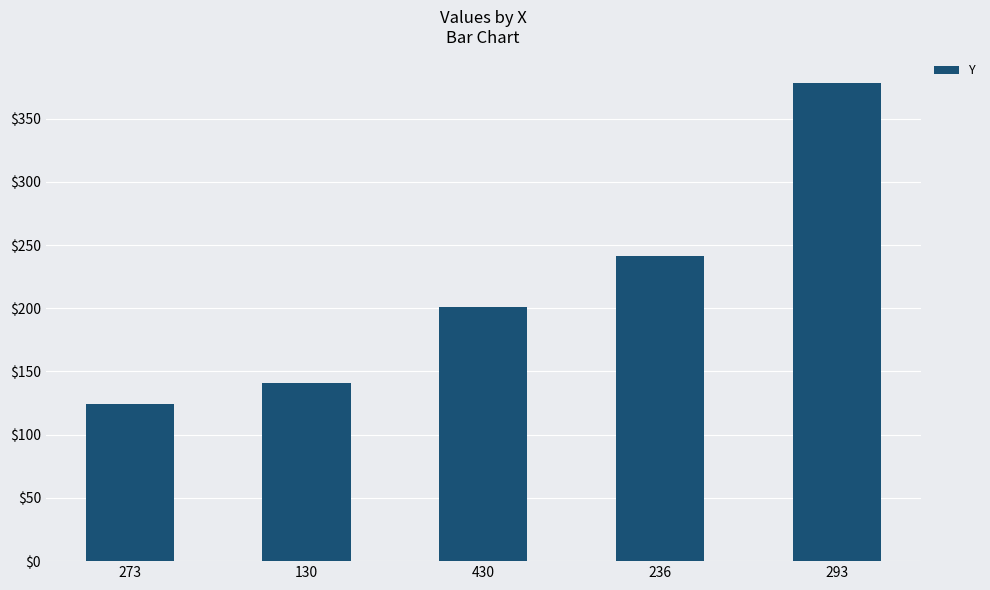

Reading left to right, extract all data points from this chart.

273=124	130=141	430=201	236=241	293=378